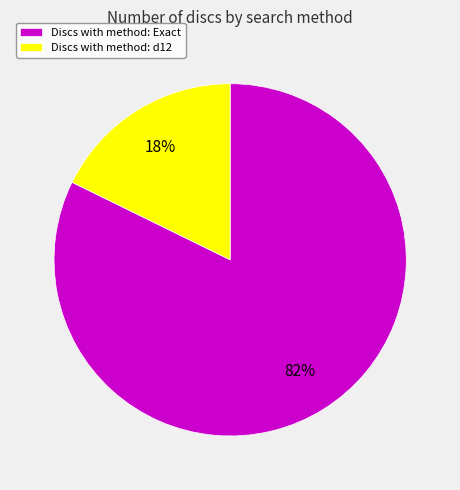

Which category has the smallest portion of the pie?

Discs with method: d12